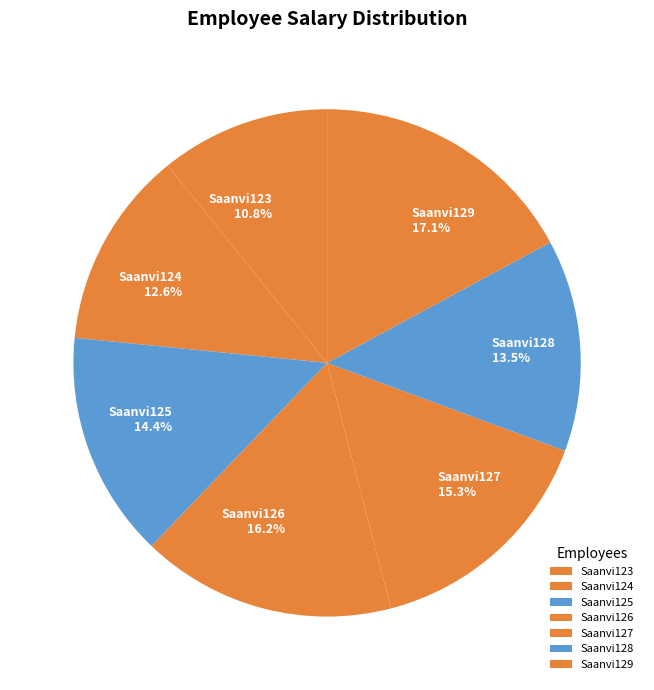

How many segments does this pie chart have?

7